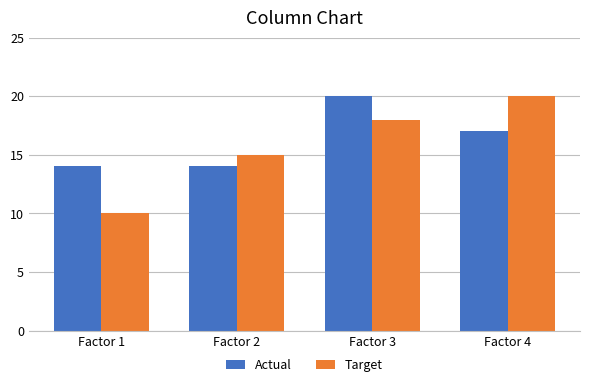

Reading left to right, extract all data points from this chart.

Actual: Factor 1=14	Factor 2=14	Factor 3=20	Factor 4=17
Target: Factor 1=10	Factor 2=15	Factor 3=18	Factor 4=20